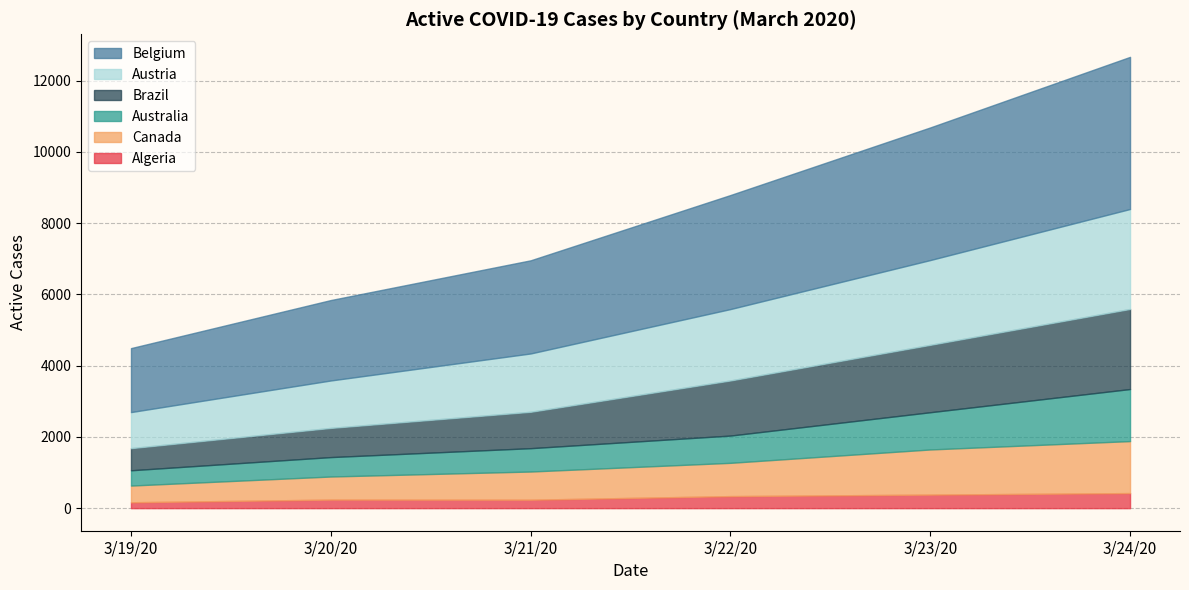

How many series are shown in this chart?

6